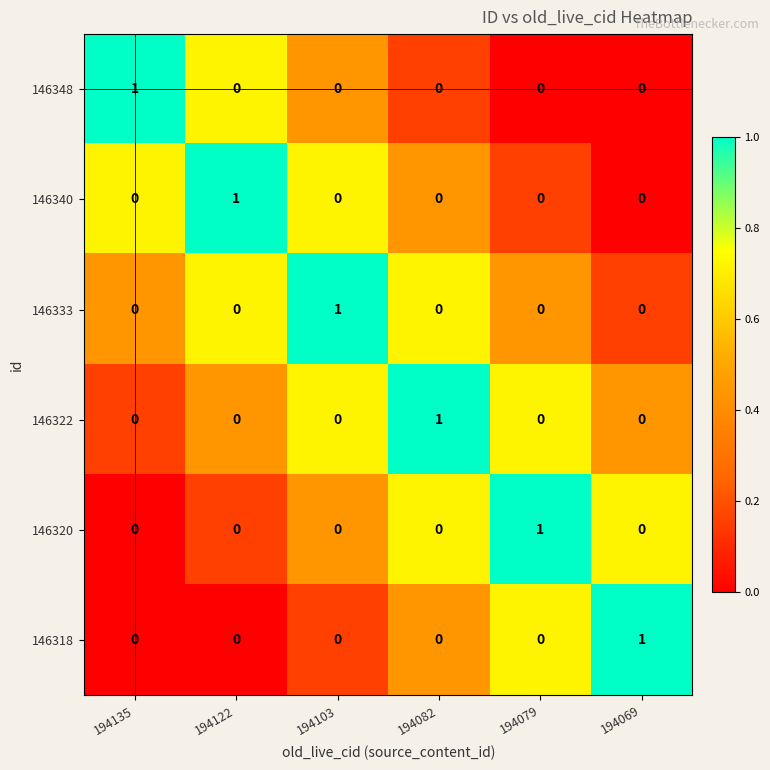

At which label does 146322 reach its peak?

194082